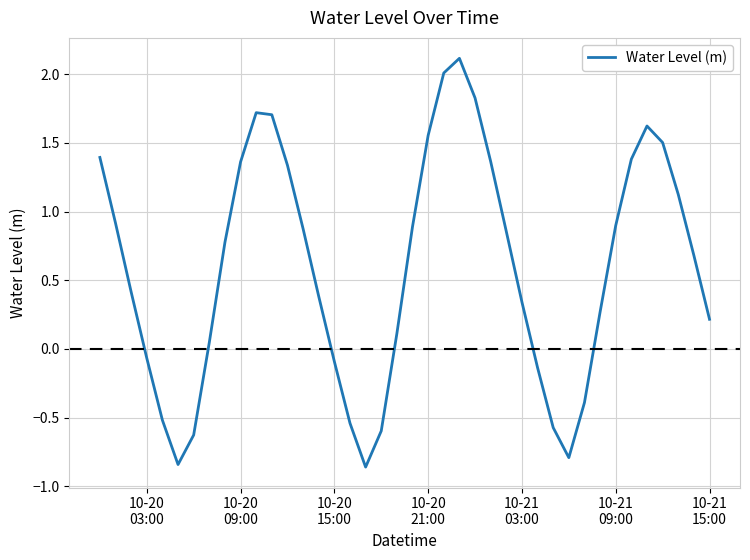

How many lines are shown in the chart?

1